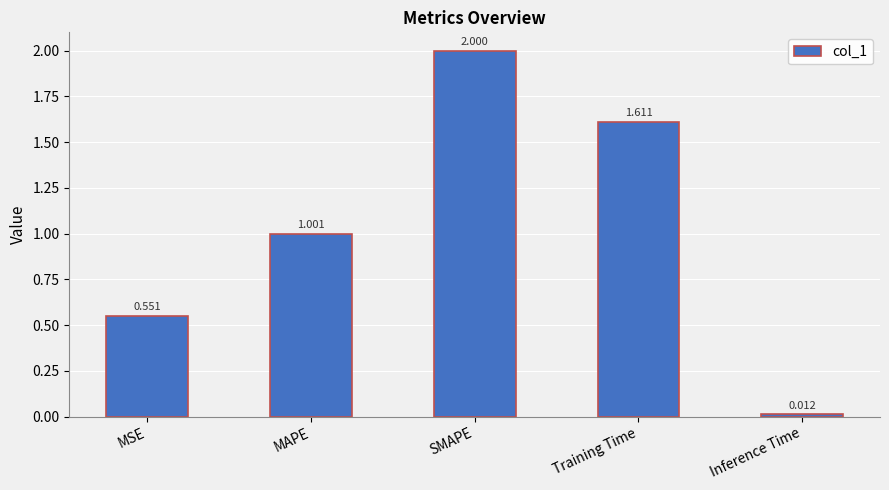

How many data points are less than 1?

2